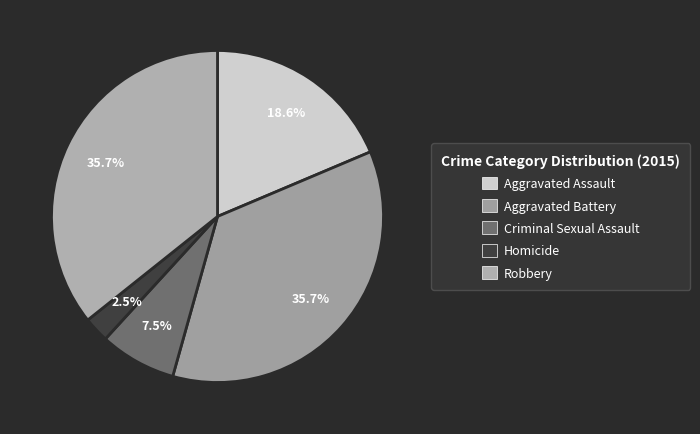

How many segments does this pie chart have?

5